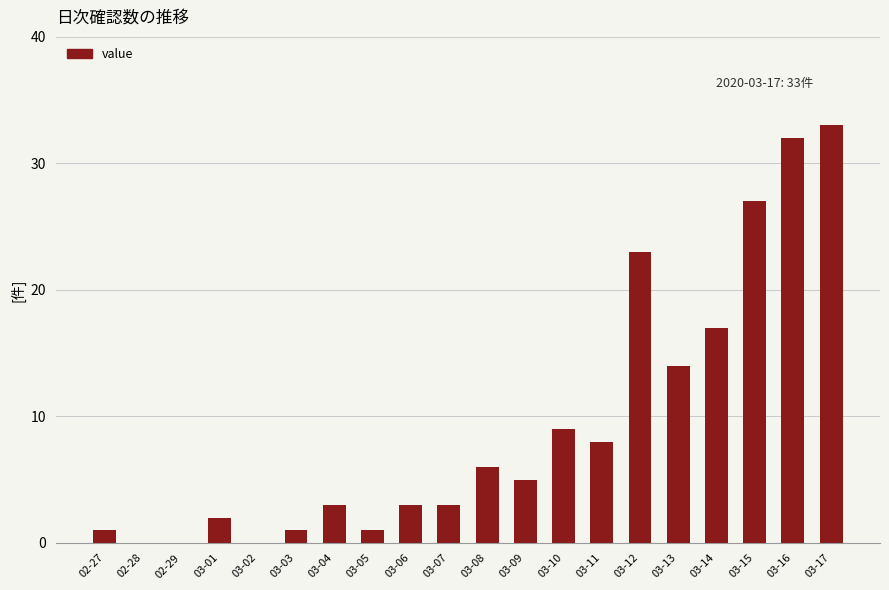

Where is the data nearest to the value 16?

03-14